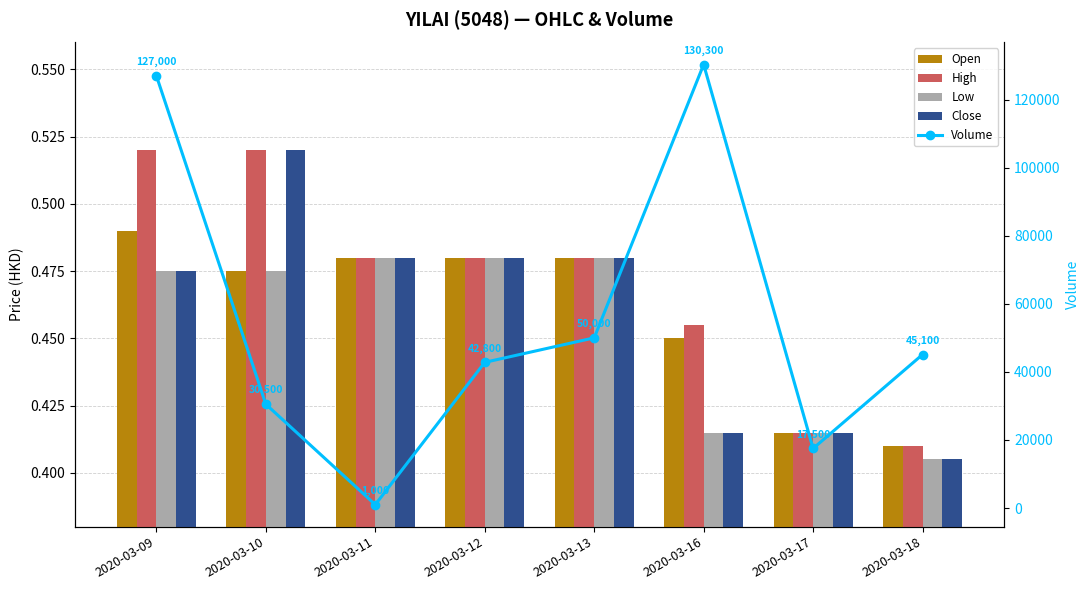

At which category is the sum across all series the highest?

2020-03-16